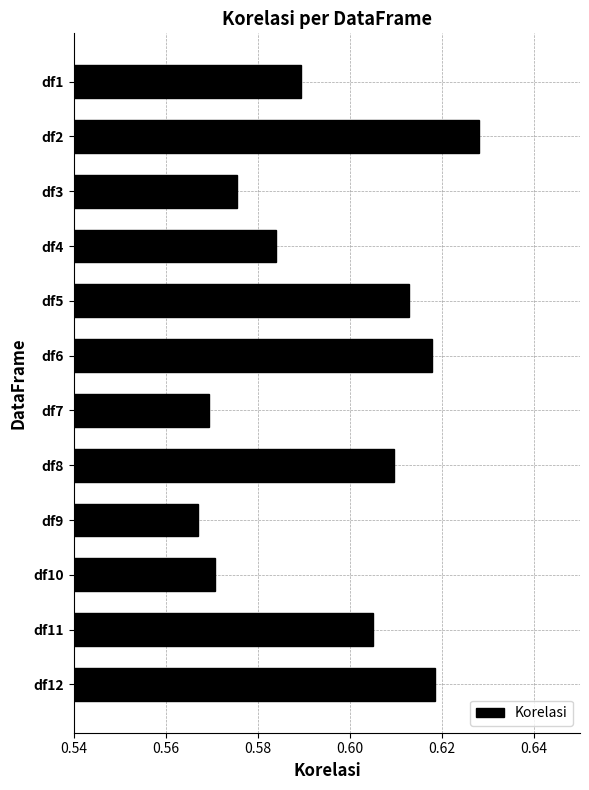

True or false: the data shows 1.0 at df9.

False